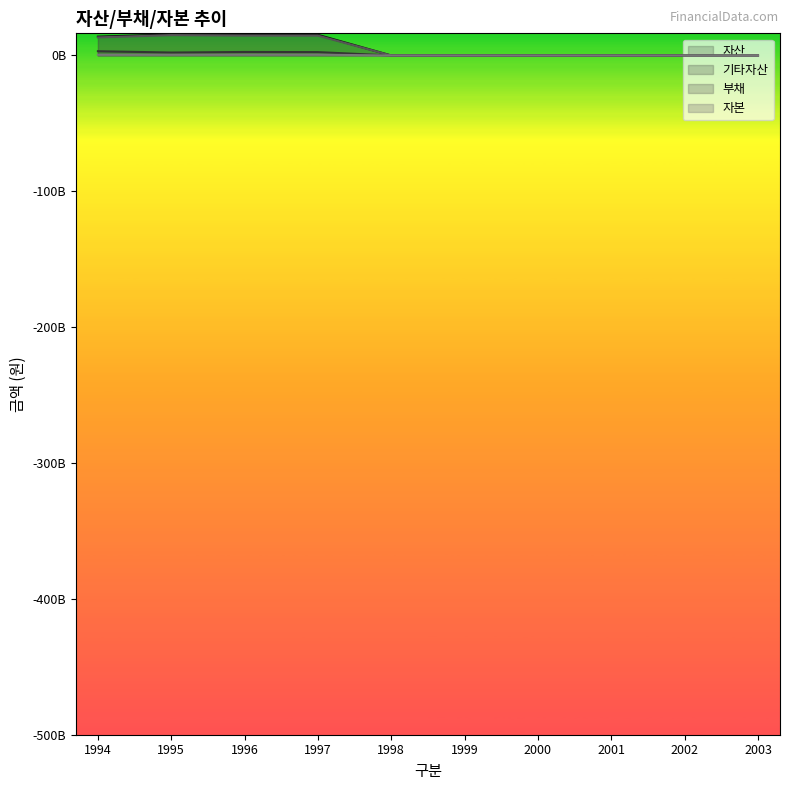

What is the value of the 기타자산 point at the 2nd from the left?

2170501721